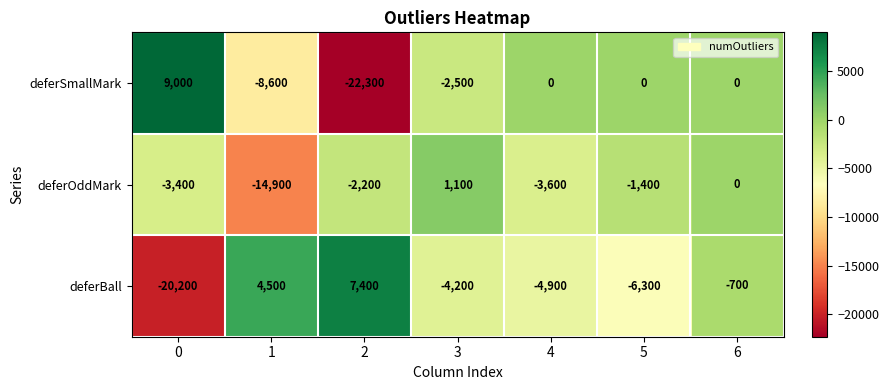

Count the number of categories in the chart.

7